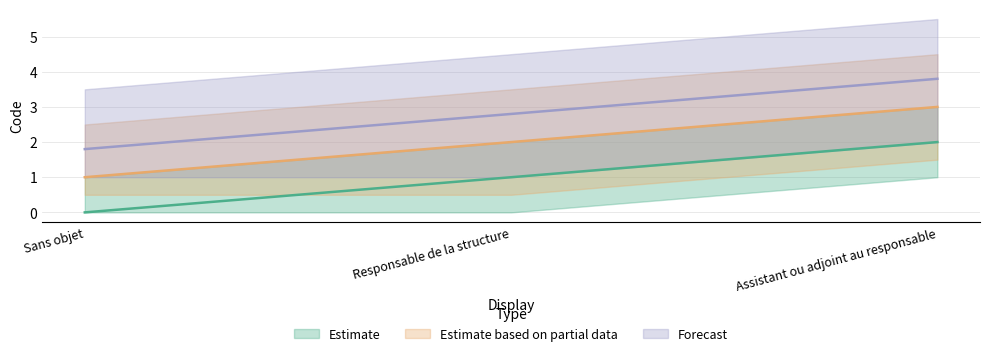

Where does the data first go above 1?

Assistant ou adjoint au responsable